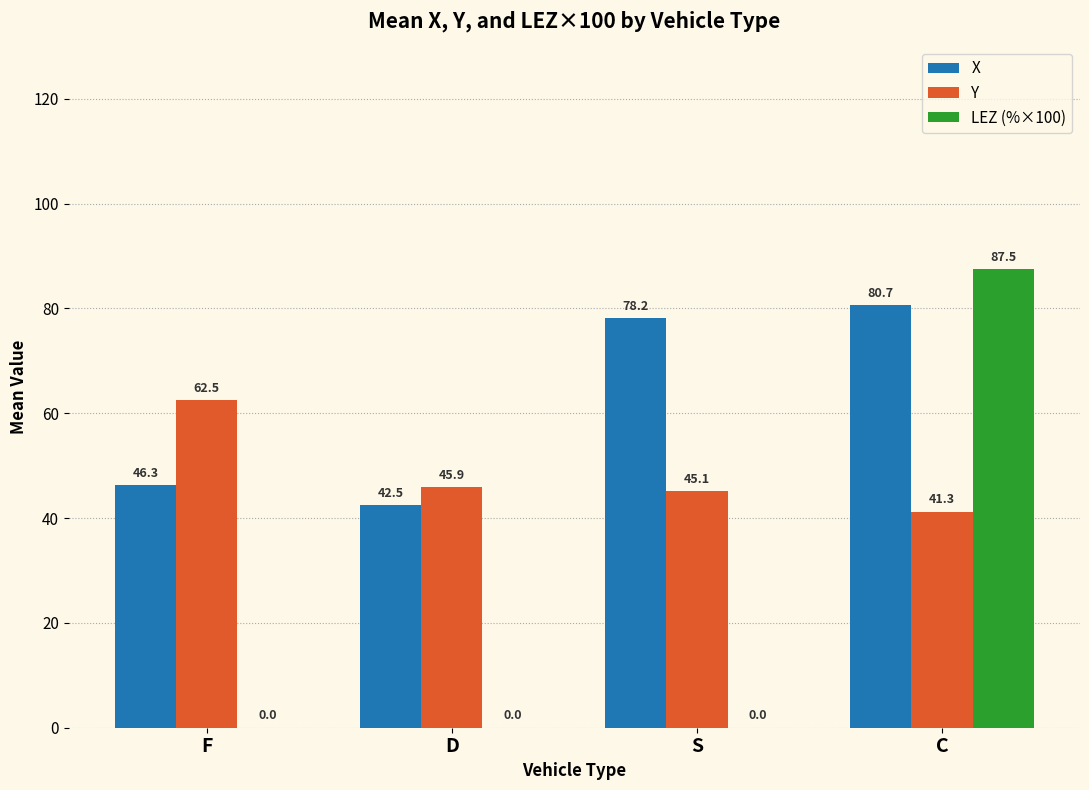

Between F and D, which series saw the biggest shift?

Y